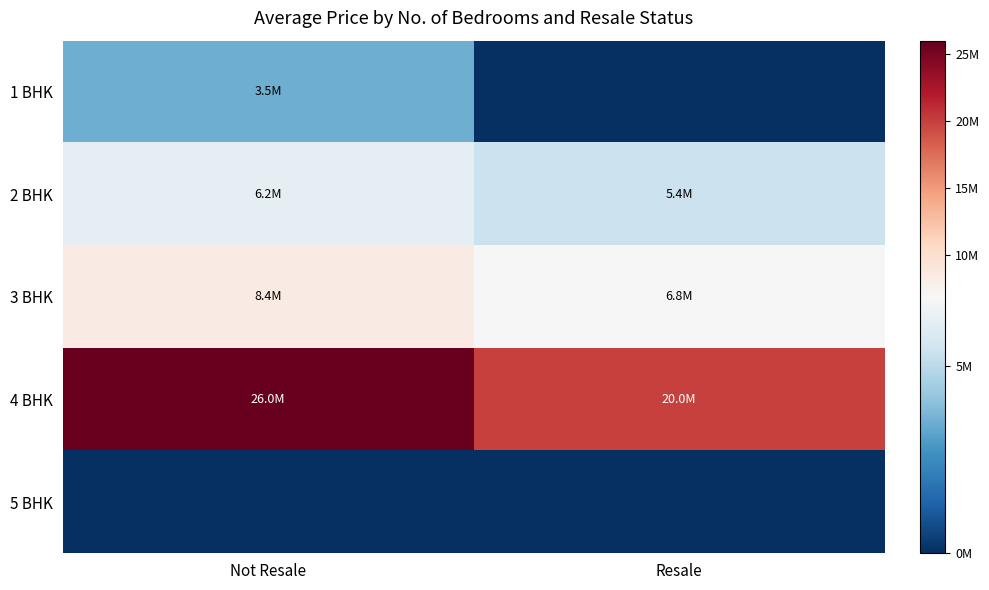

What is the difference between the highest and lowest values at Not Resale?

26000000